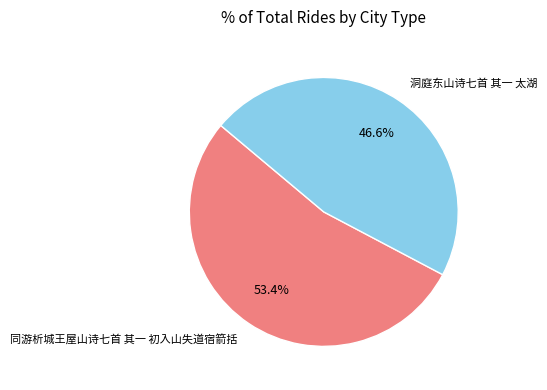

Rank the categories by value from lowest to highest.

洞庭东山诗七首 其一 太湖, 同游析城王屋山诗七首 其一 初入山失道宿箭括